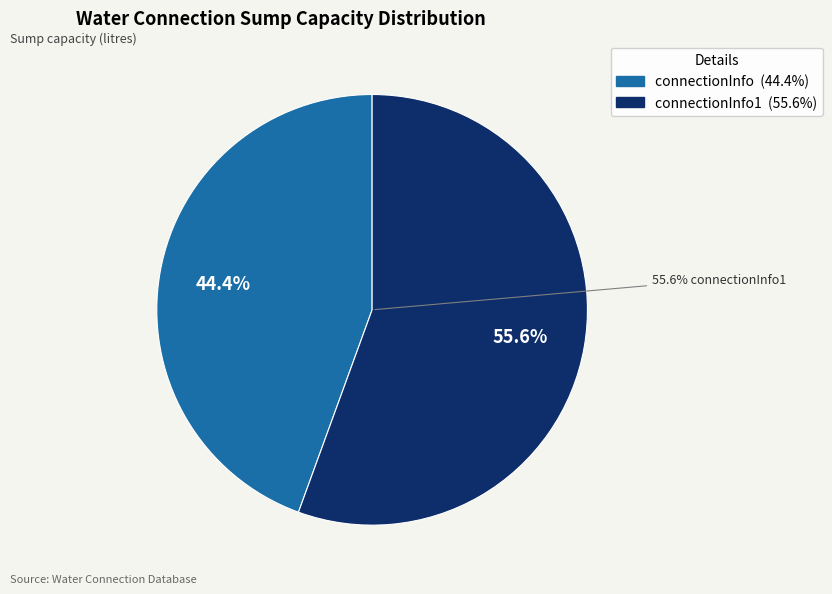

Which category has the smallest portion of the pie?

connectionInfo